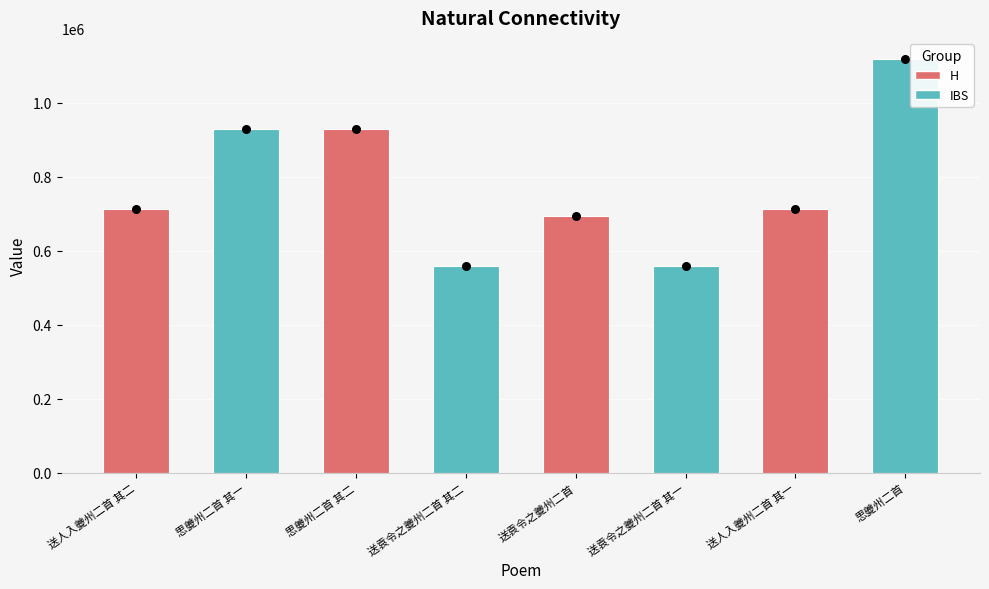

What is the ratio of the value at 送袁令之夔州二首 to the value at 送人入夔州二首 其二?

1.0